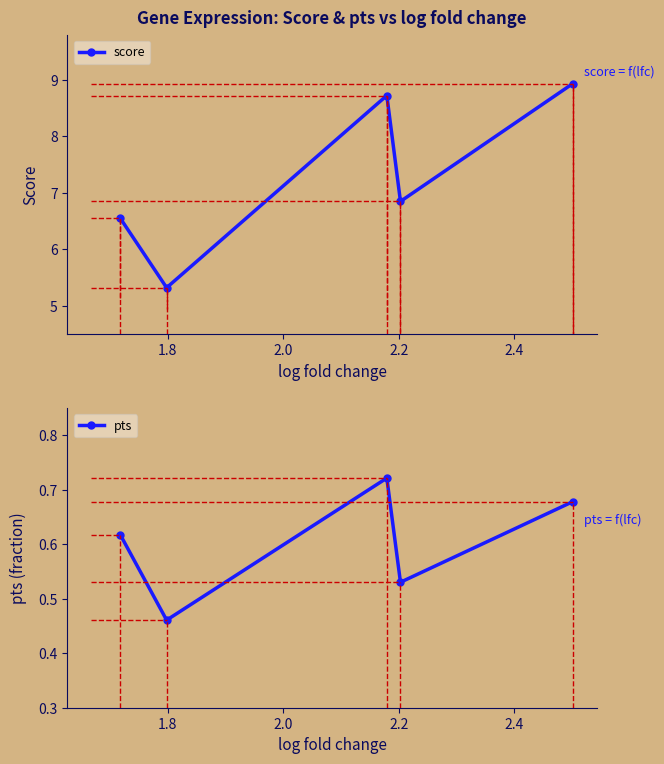

True or false: pts and score intersect in this chart.

False